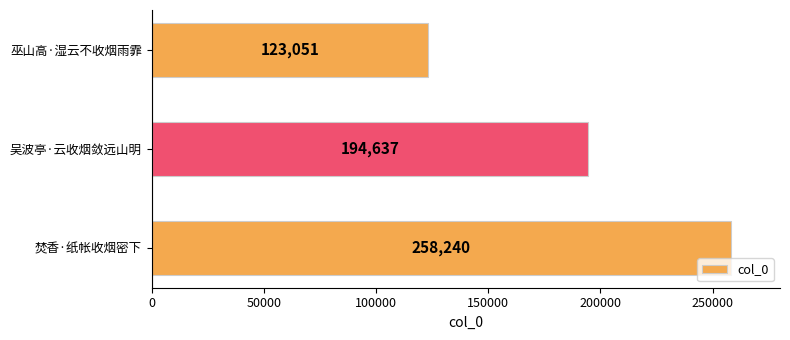

What is the average value?

191976